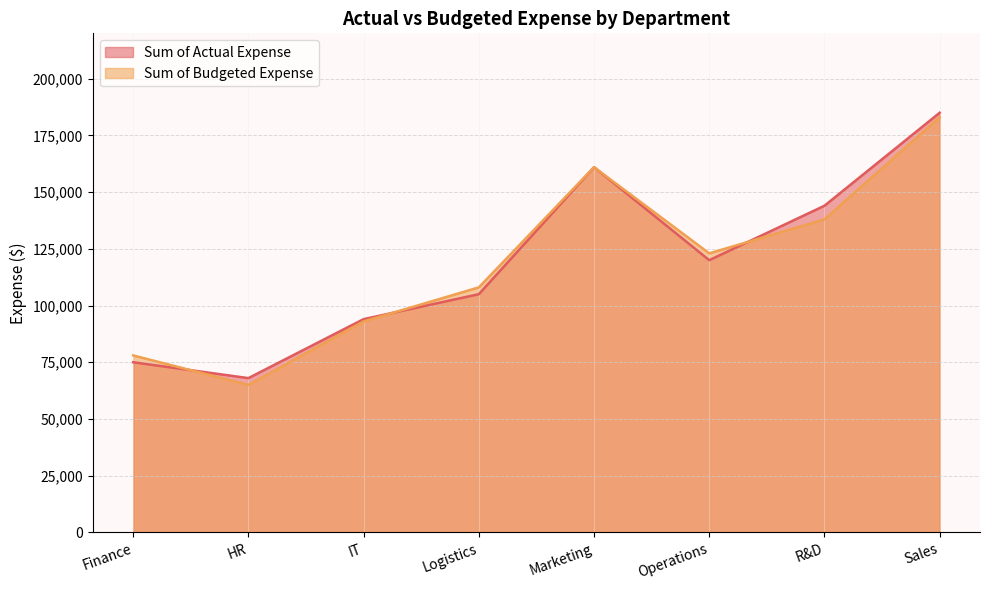

What is the difference between the Sum of Budgeted Expense values at Marketing and Finance?

83000